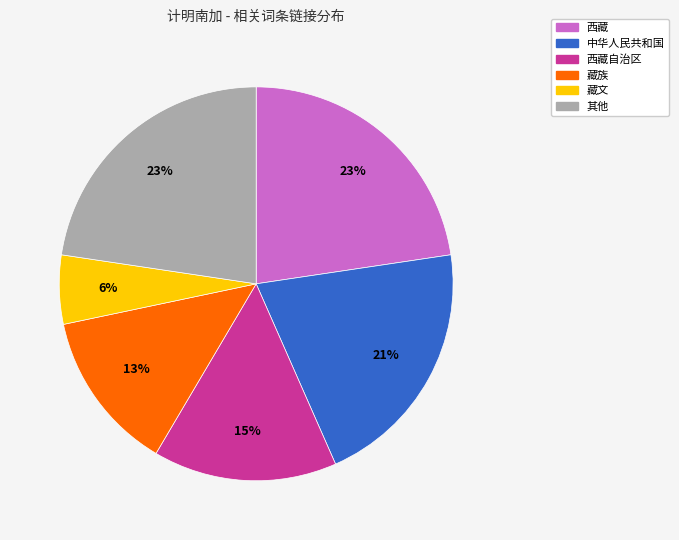

To the nearest percent, what is the average slice percentage?

17%